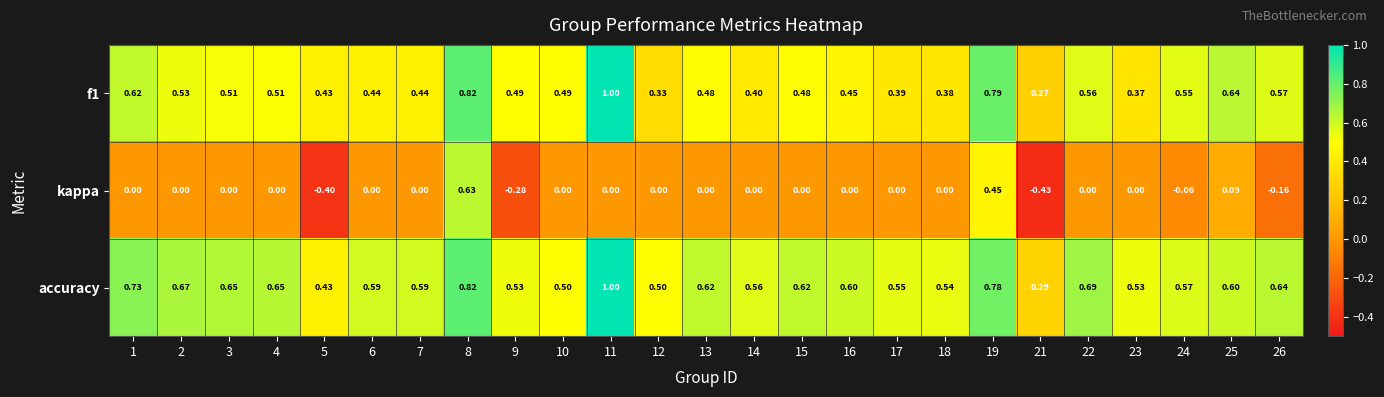

Which series has the largest total across all categories?

accuracy